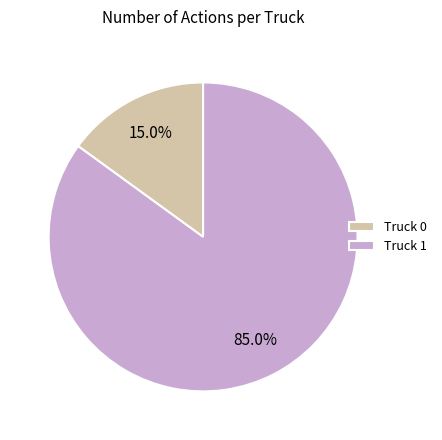

How many segments does this pie chart have?

2